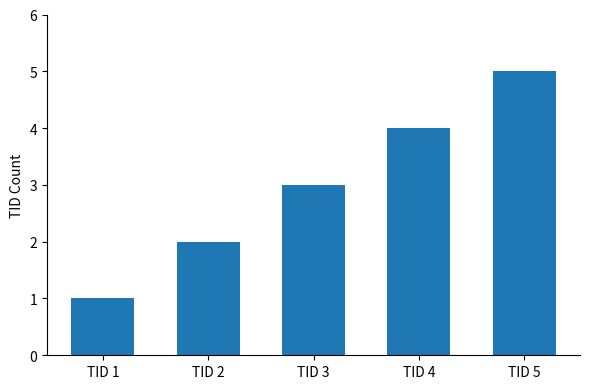

What is the difference between the maximum and minimum values?

4